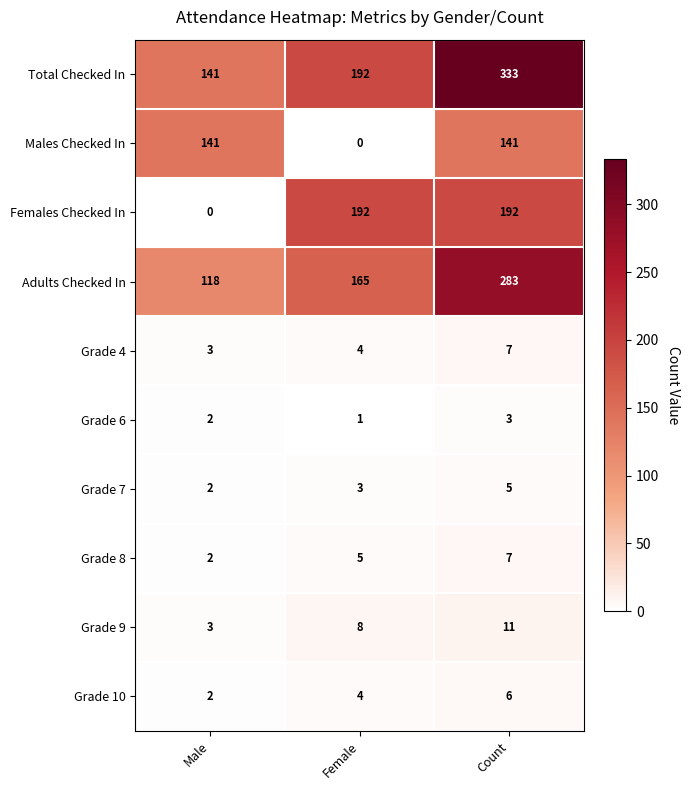

How many Grade 8 values are between 2 and 7?

3